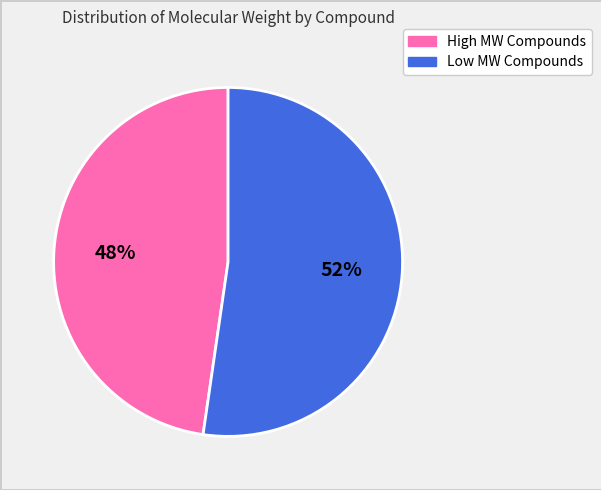

Is there any slice that represents more than half of the pie?

Yes